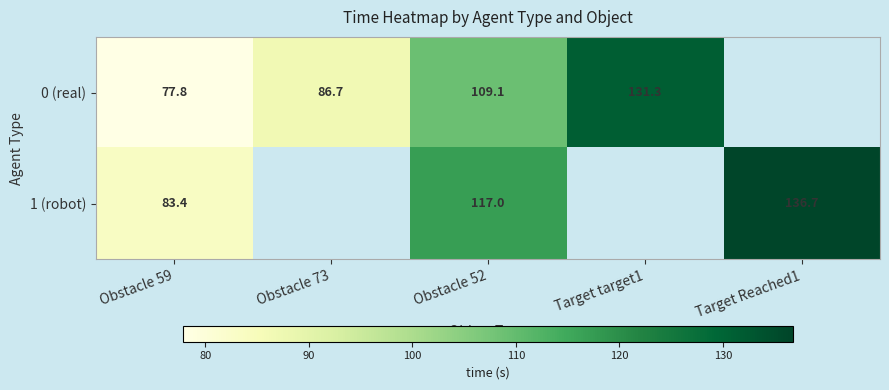

At which category does the chart reach its minimum across all series?

Obstacle 59